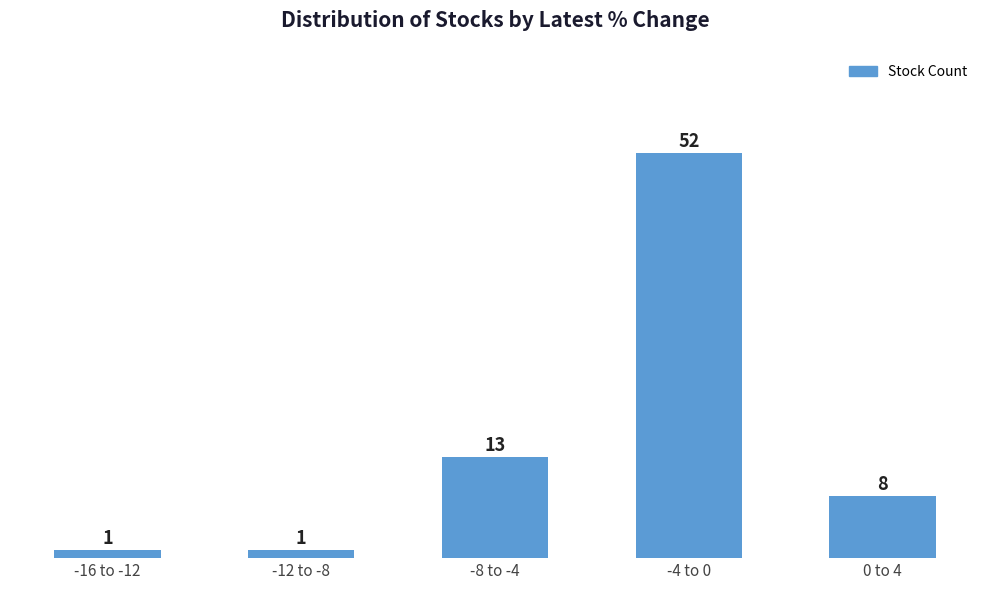

Reading right to left, extract all data points from this chart.

0 to 4=8	-4 to 0=52	-8 to -4=13	-12 to -8=1	-16 to -12=1